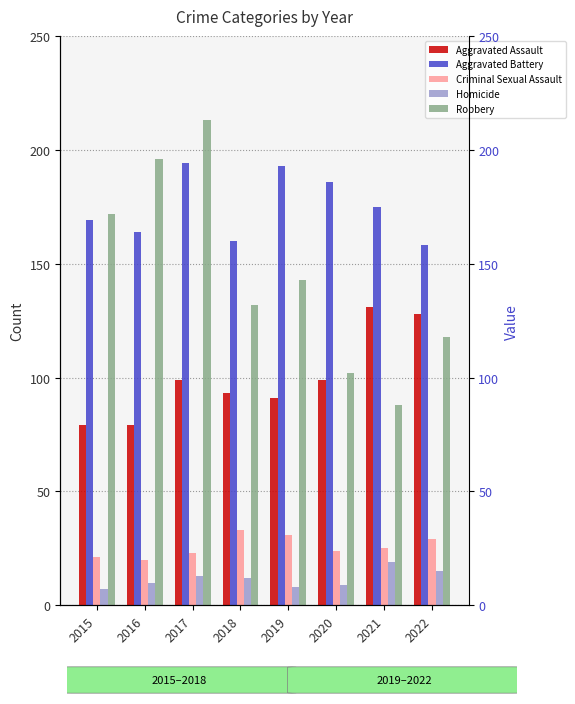

Which category has the lowest value in the Homicide series?

2015